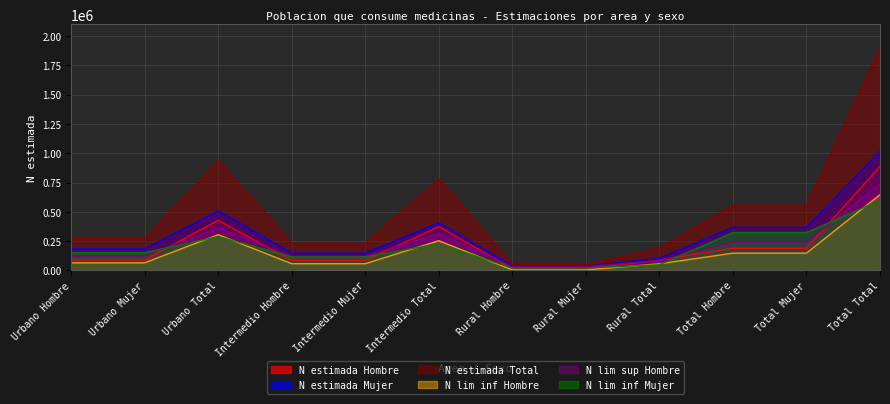

How many lines are shown in the chart?

6